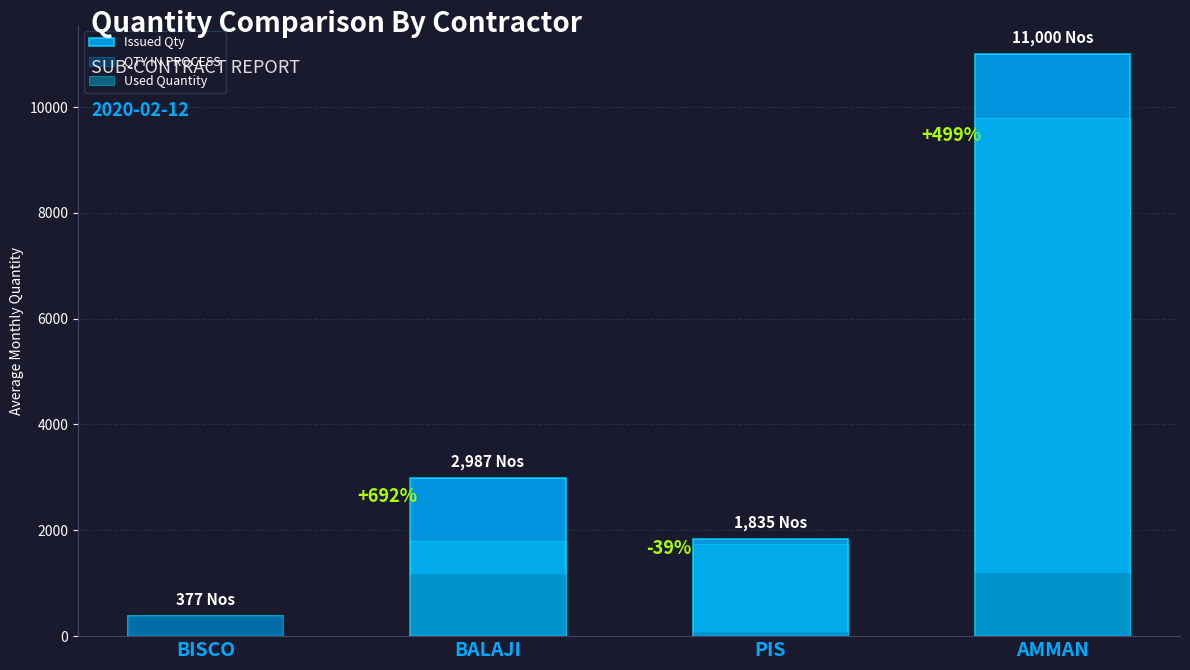

Which series has the widest spread of values?

Issued Qty